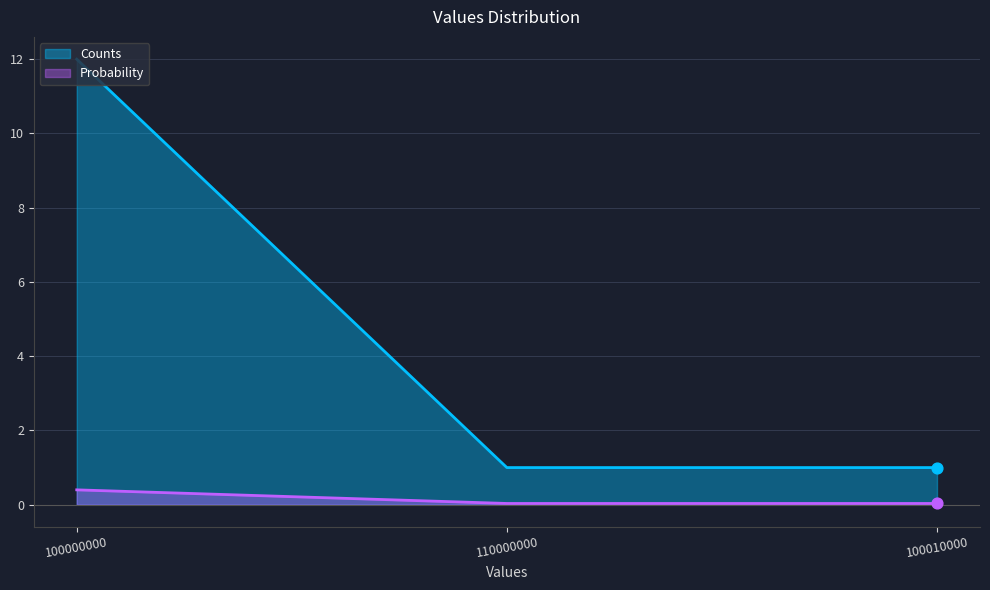

What are all the series names shown in the legend?

Counts, Probability